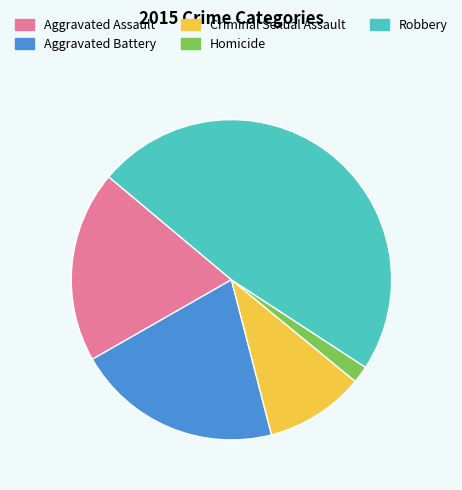

What is the ratio of the value at Aggravated Assault to the value at Homicide?

11.2